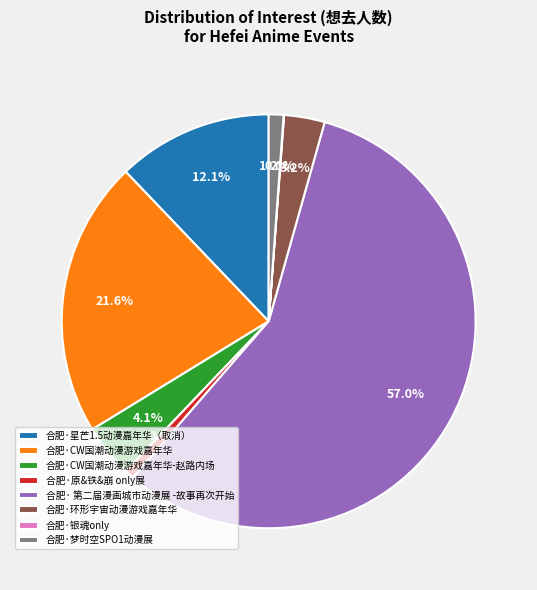

What is the ratio of the value at 合肥·CW国潮动漫游戏嘉年华-赵路内场 to the value at 合肥·环形宇宙动漫游戏嘉年华?

1.3